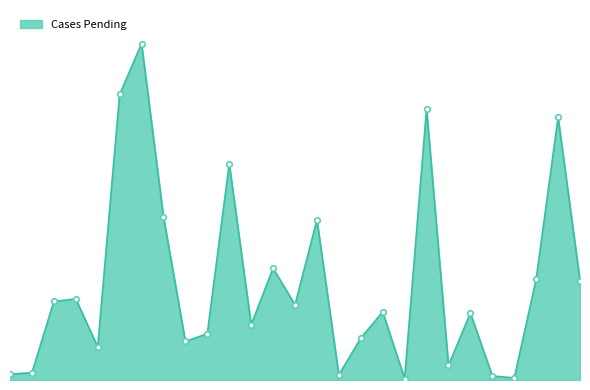

Does the chart have visible grid lines?

No